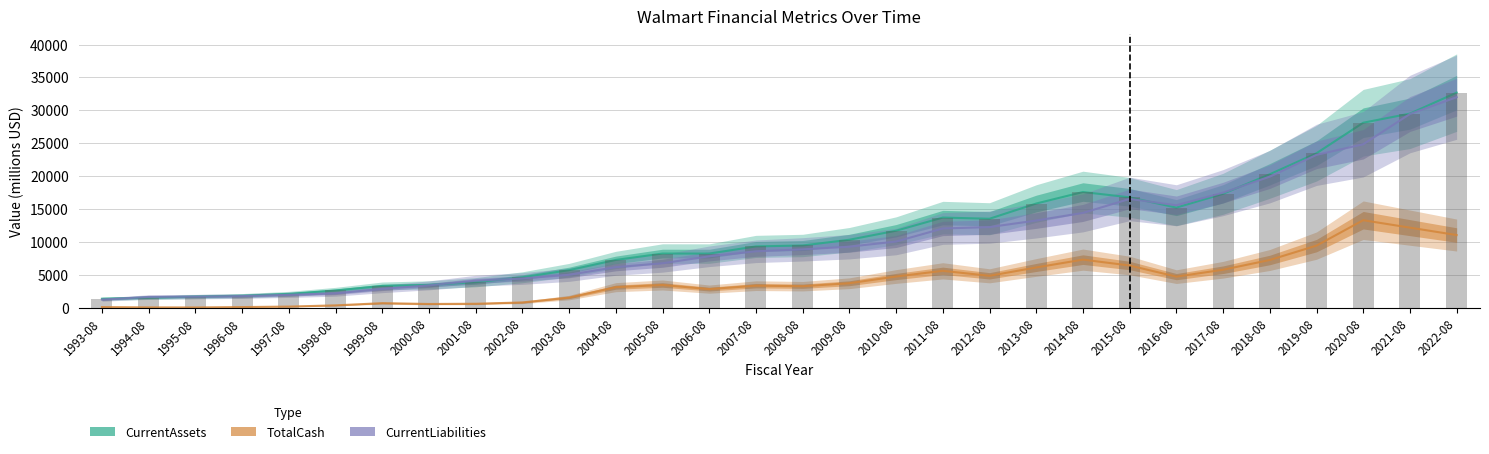

What is the label of the 17th bar from the left?

2009-08